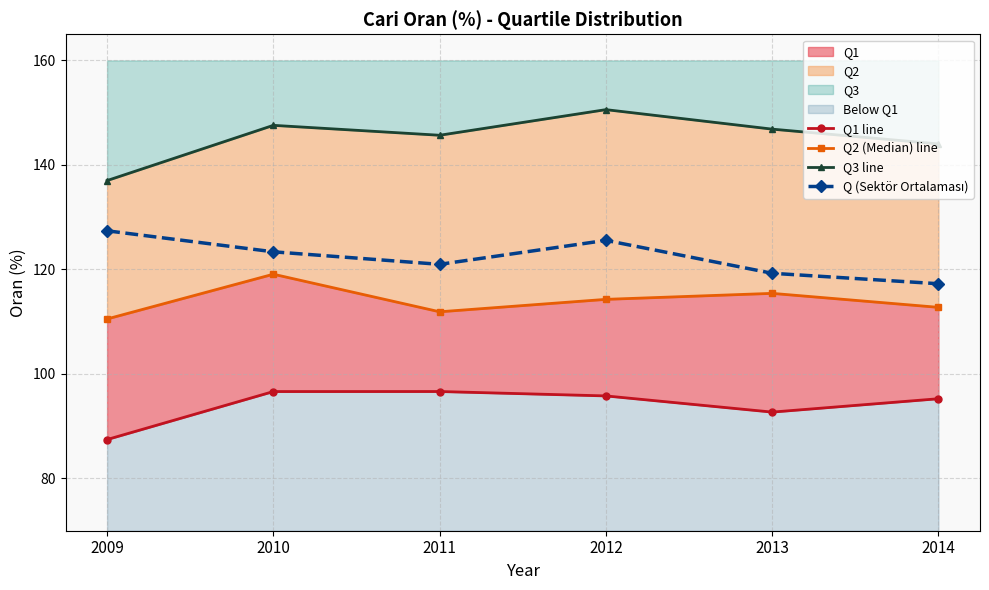

True or false: Q3 line and Q (Sektör Ortalaması) intersect in this chart.

False